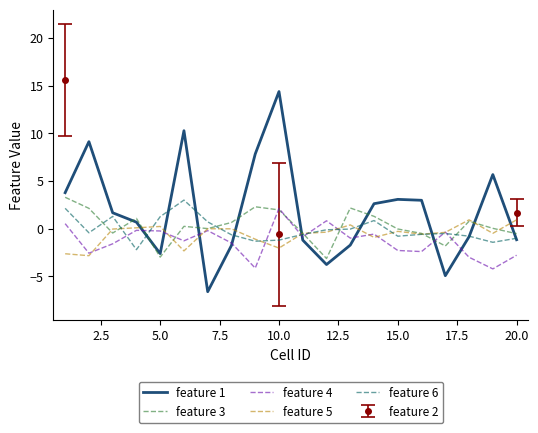

How many positive values does the feature 3 series have?

11